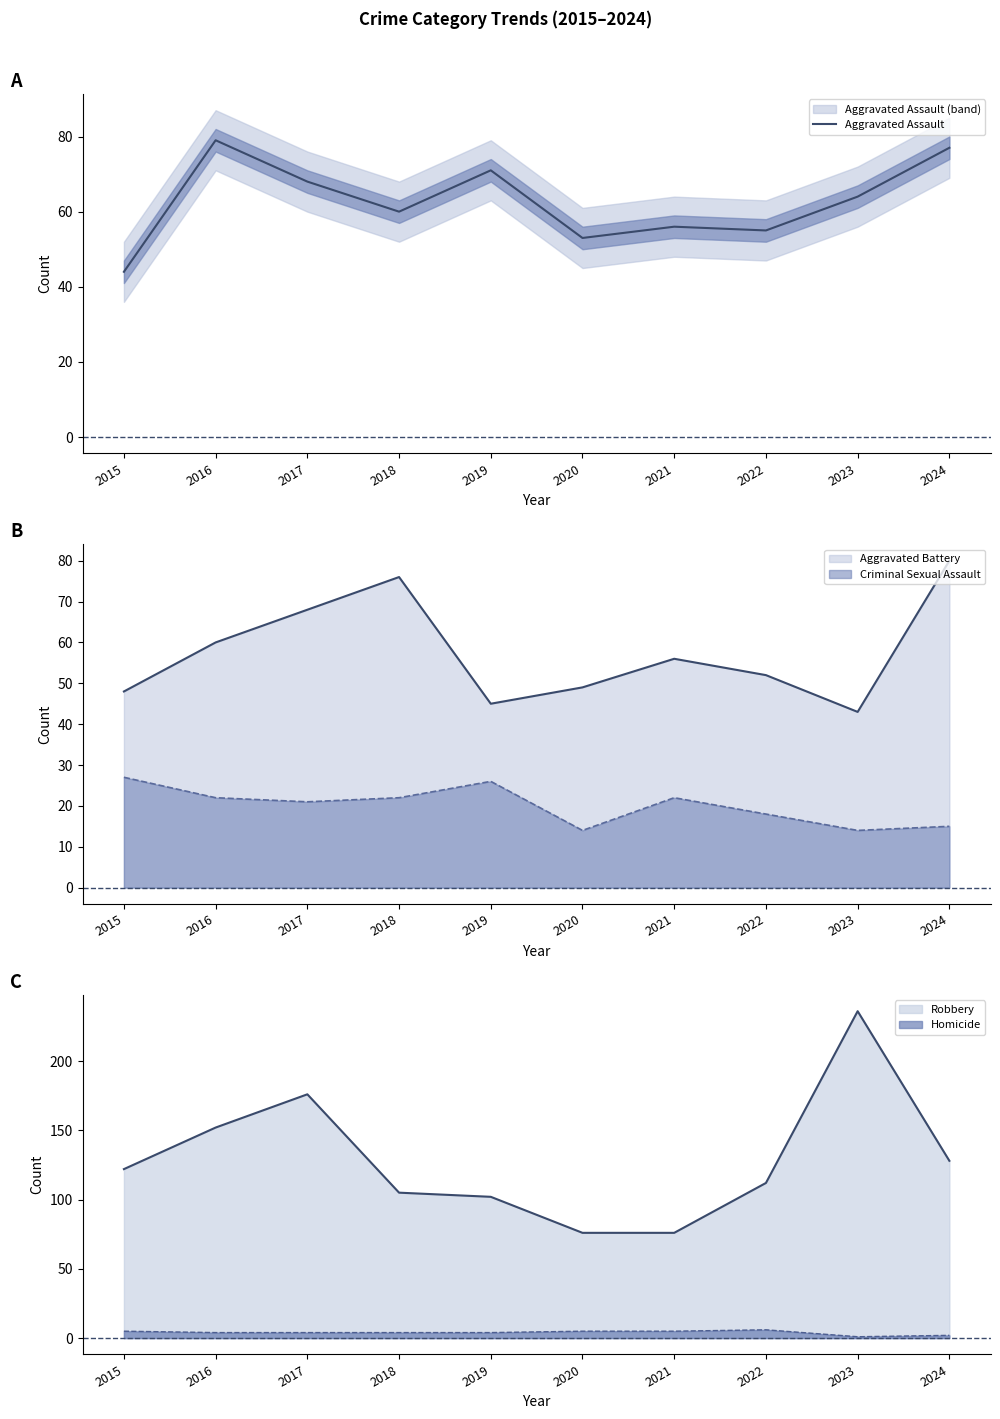

Count the number of categories in the chart.

10